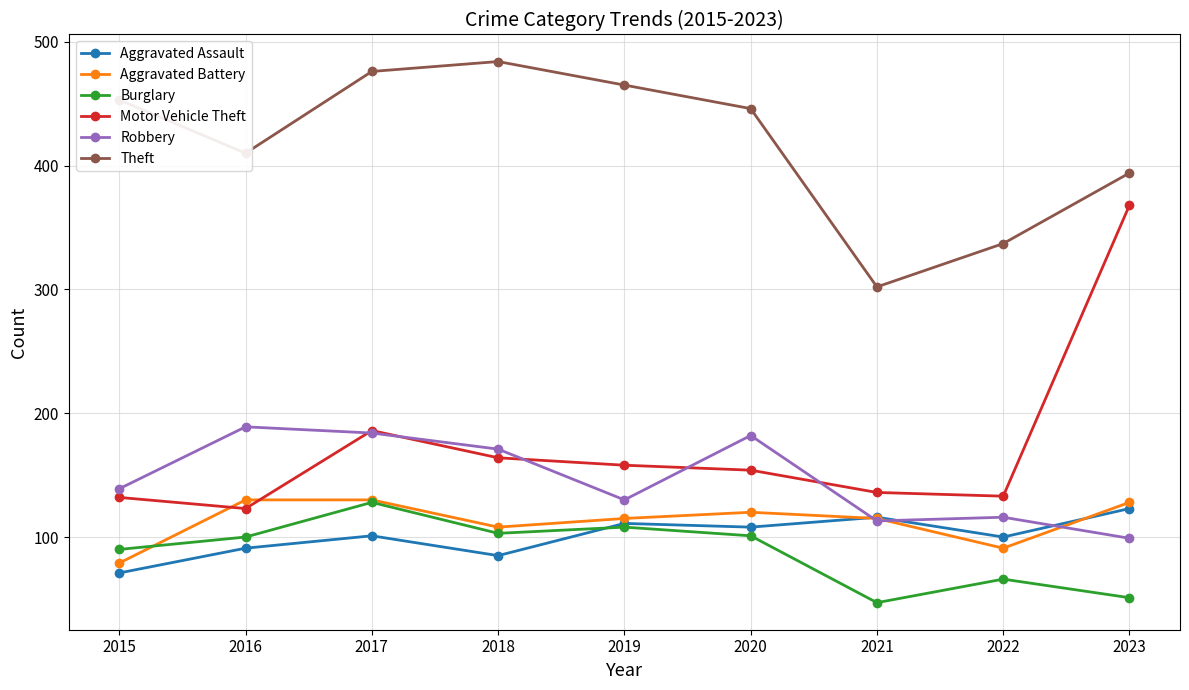

What is the average value of the Aggravated Assault series?

101